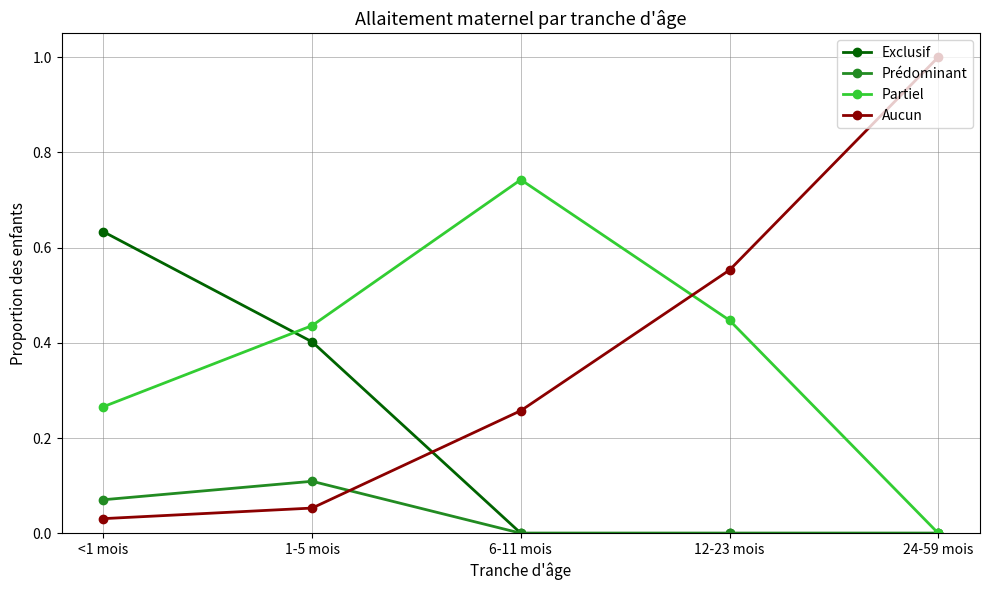

True or false: Prédominant has a value of 0.0 at 24-59 mois.

True